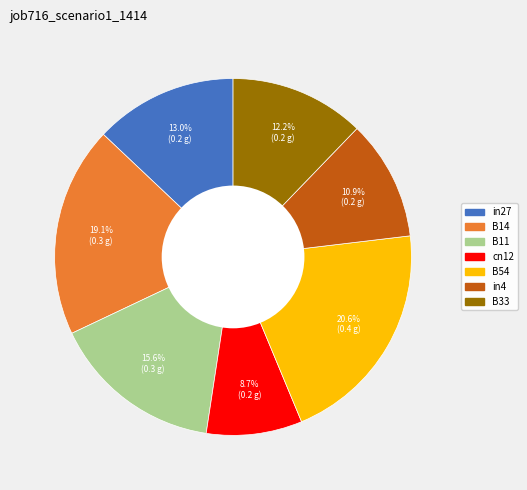

Is there any slice that represents more than half of the pie?

No